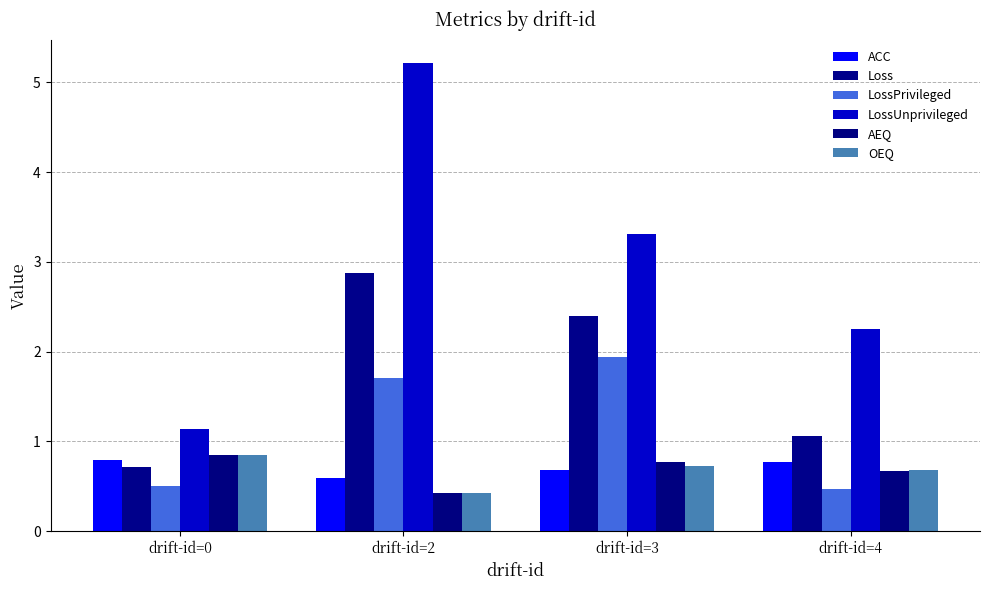

What is the approximate value of LossPrivileged at drift-id=0?

0.5